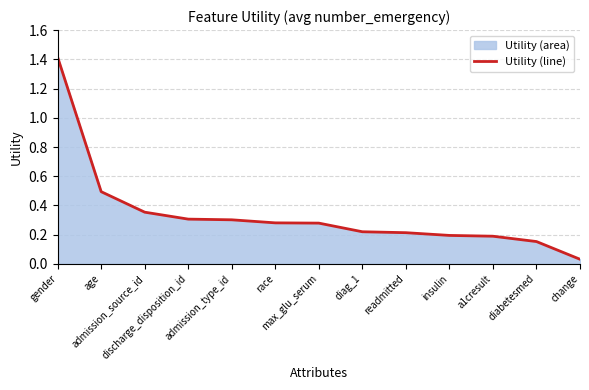

Is it true that the value at max_glu_serum is 0.1?

False